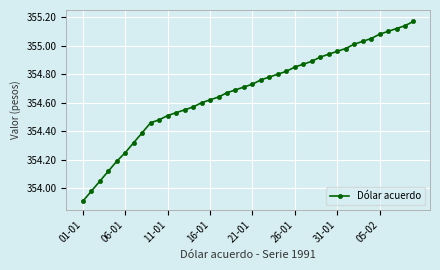

What is the difference between the second highest and minimum values?

1.2